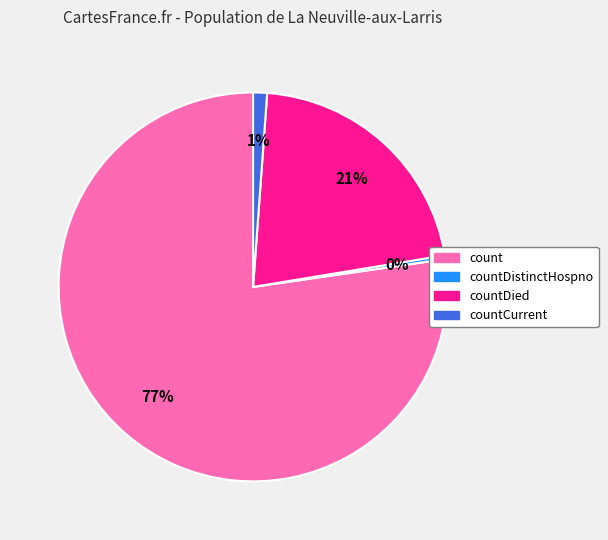

Is there any slice that represents more than half of the pie?

Yes